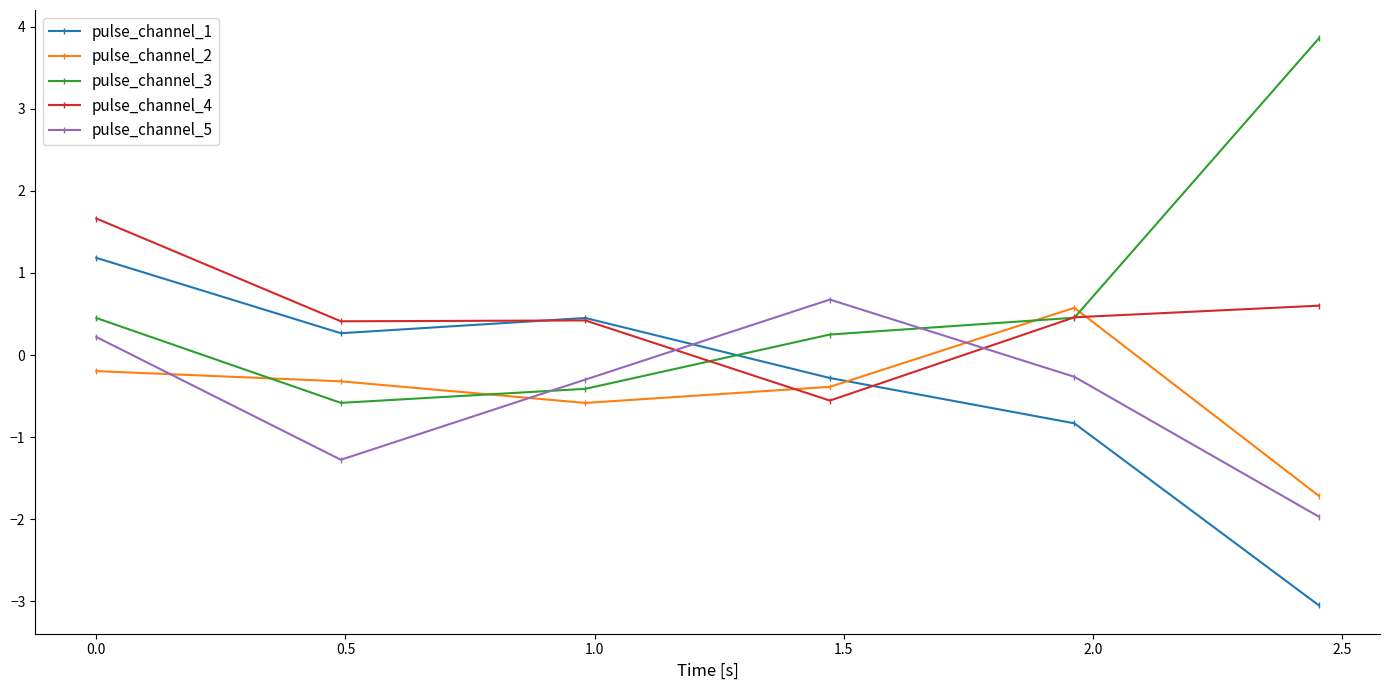

Reading left to right, list all the values displayed in this chart.

pulse_channel_1: 1.2	0.3	0.5	-0.3	-0.8	-3.0
pulse_channel_2: -0.2	-0.3	-0.6	-0.4	0.6	-1.7
pulse_channel_3: 0.5	-0.6	-0.4	0.2	0.5	3.9
pulse_channel_4: 1.7	0.4	0.4	-0.6	0.5	0.6
pulse_channel_5: 0.2	-1.3	-0.3	0.7	-0.3	-2.0